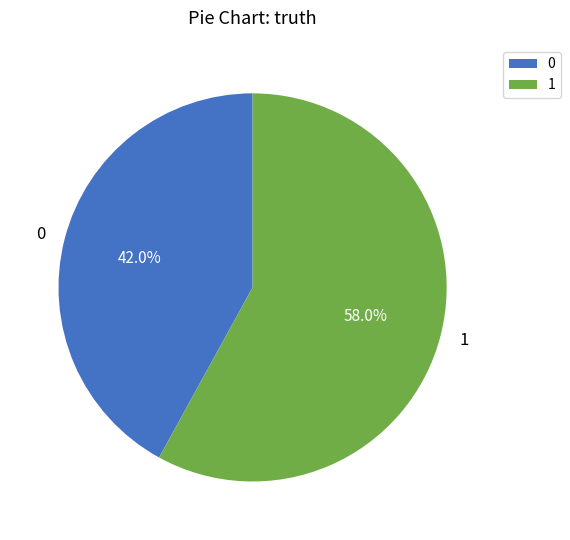

Count the number of slices in the pie.

2